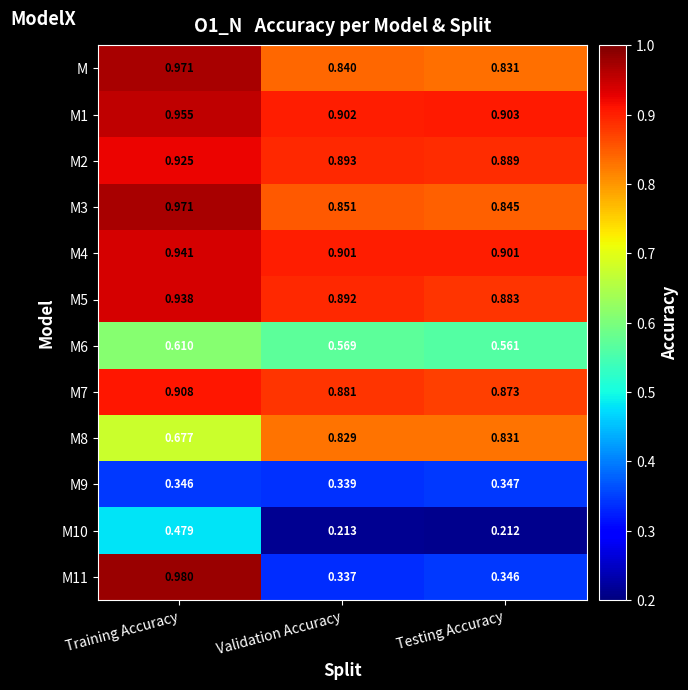

Which label corresponds to the smallest value in the chart?

Testing Accuracy